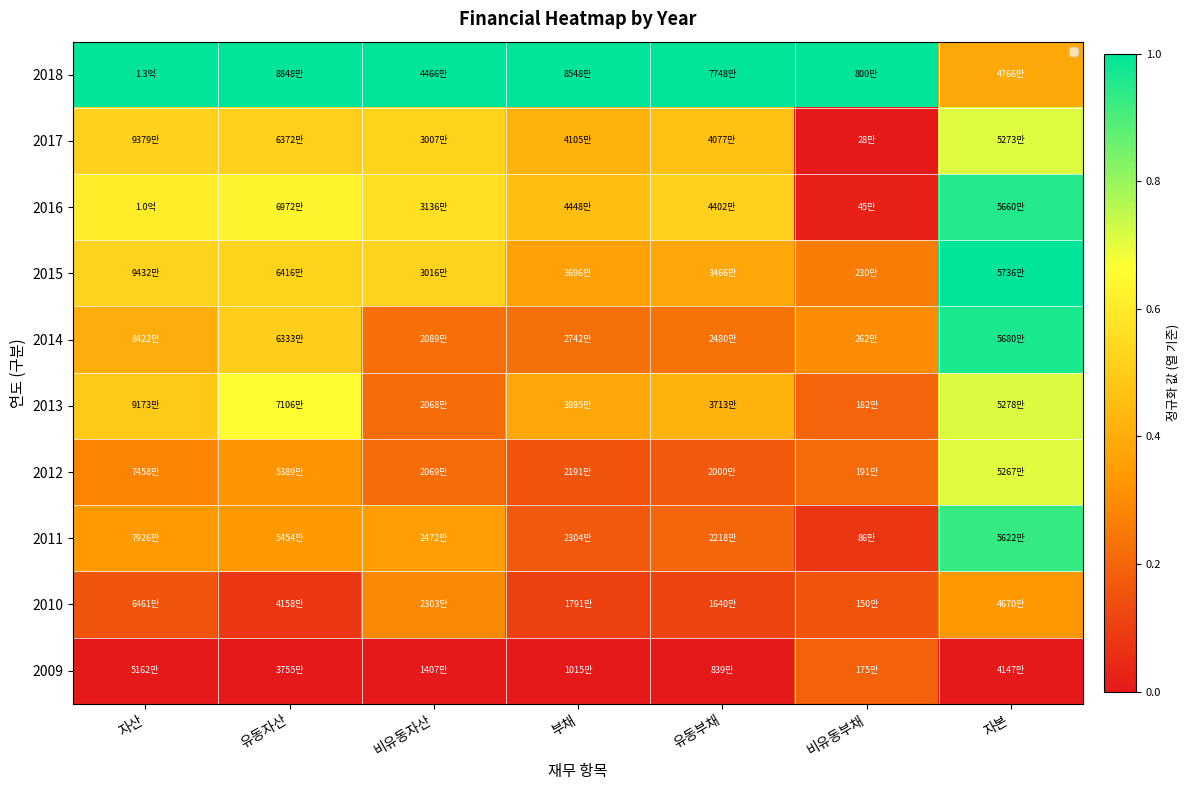

Which has a higher value, 유동부채 or 유동자산?

유동부채